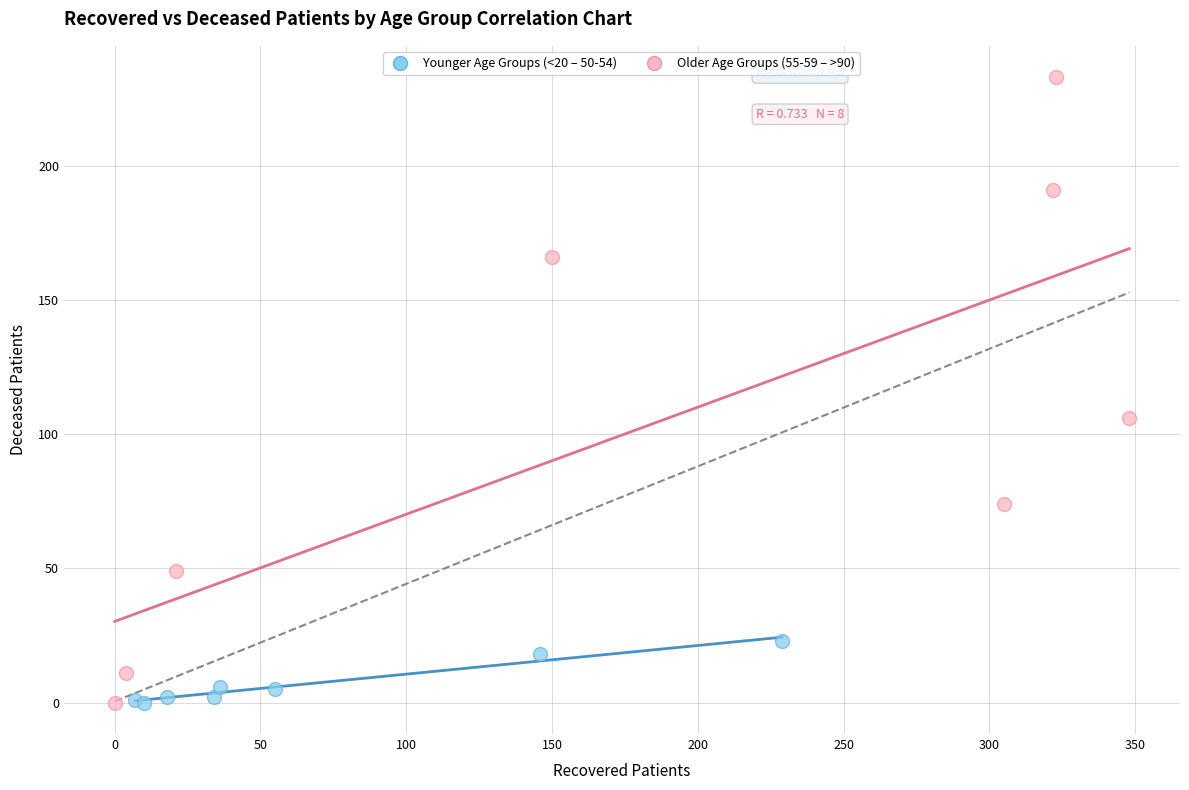

Which series contains the highest Y value?

Older Age Groups (55-59 – >90)